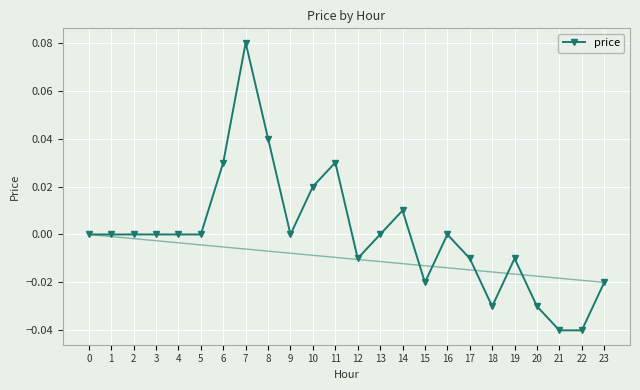

What is the difference between the maximum and second lowest values?

0.1